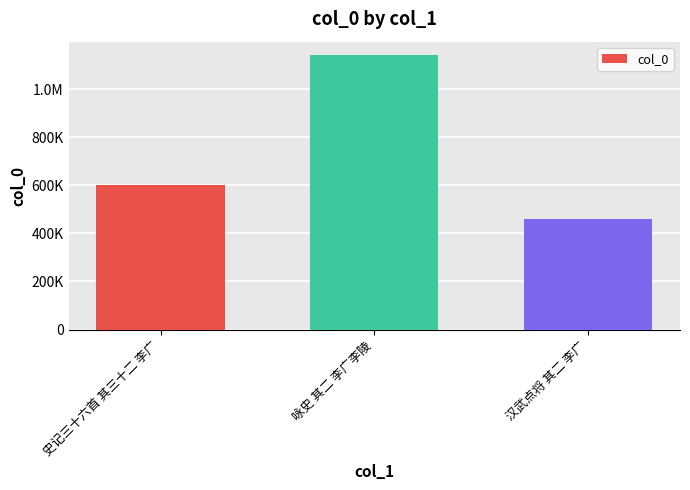

At which label is the value closest to 799581?

史记三十六首 其三十二 李广